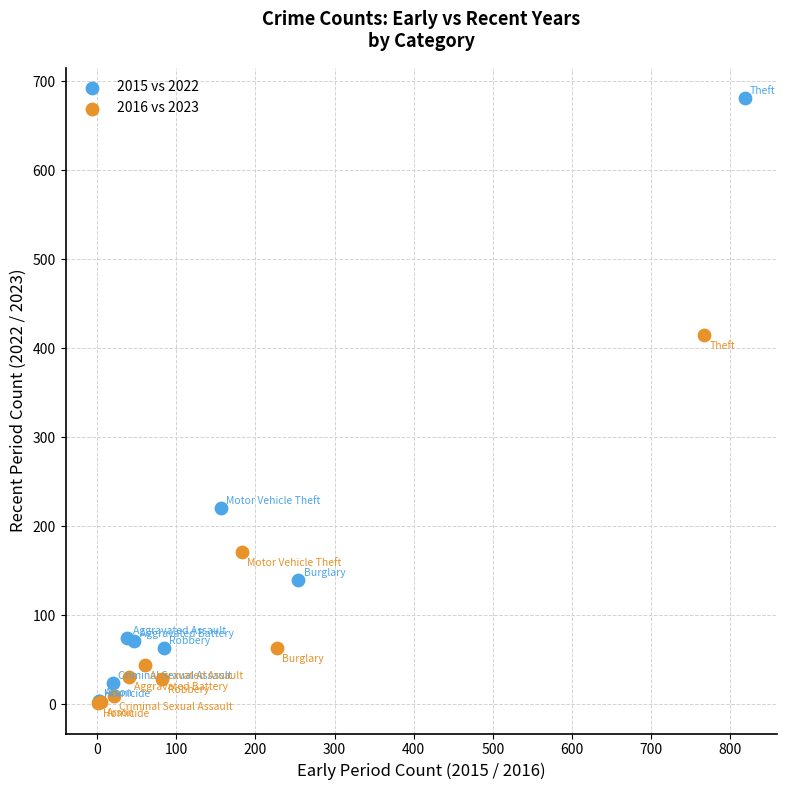

Which series has the largest Y range (max minus min)?

2015 vs 2022